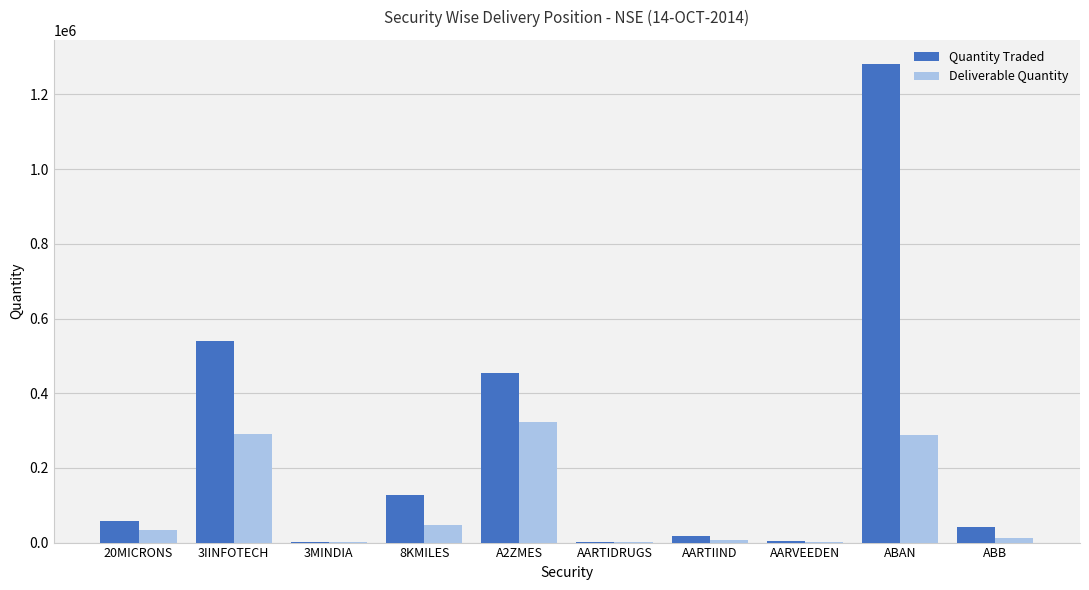

Which series has the largest total across all categories?

Quantity Traded